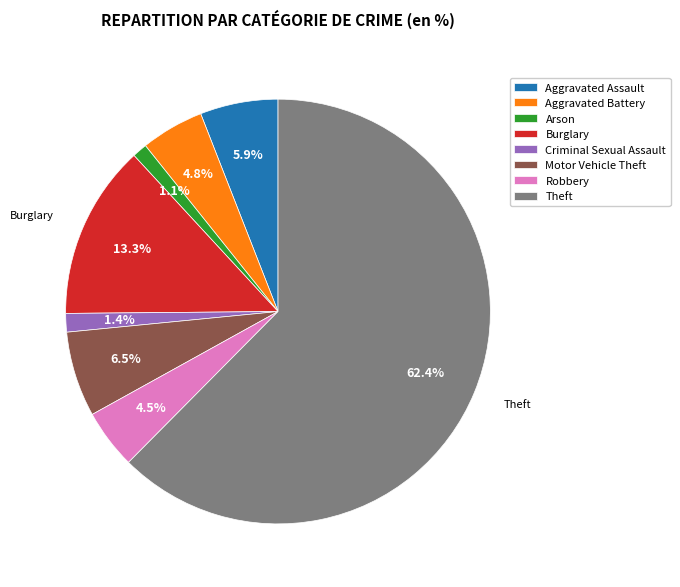

To the nearest percent, what percentage of the pie is Criminal Sexual Assault?

1%